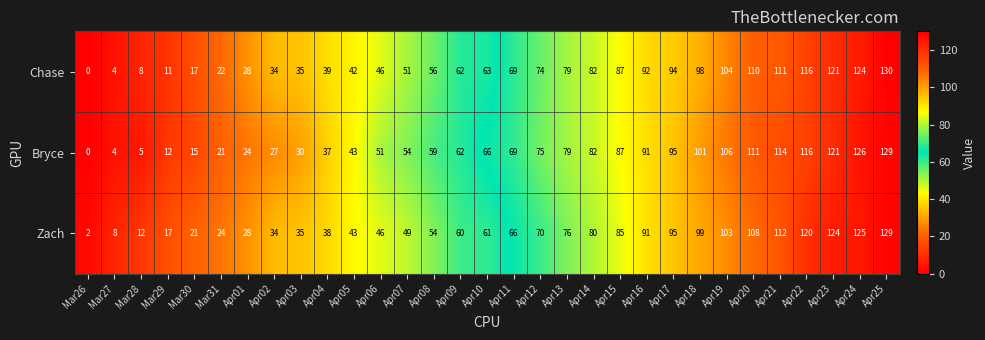

The Zach series shows 8 at Mar27. True or false?

True